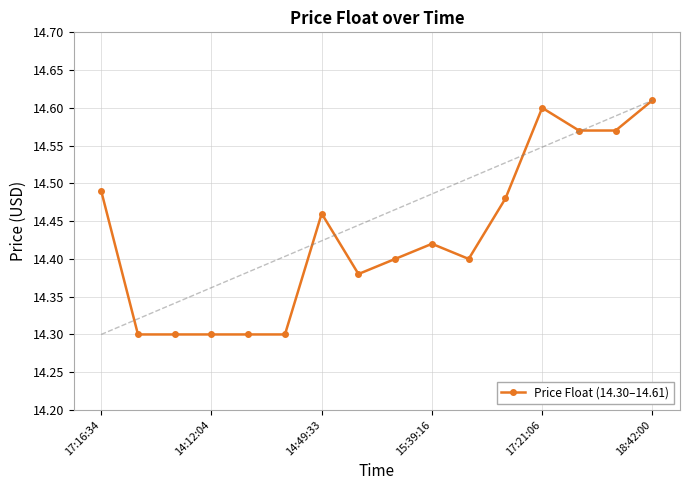

What is the smallest value displayed?

14.3